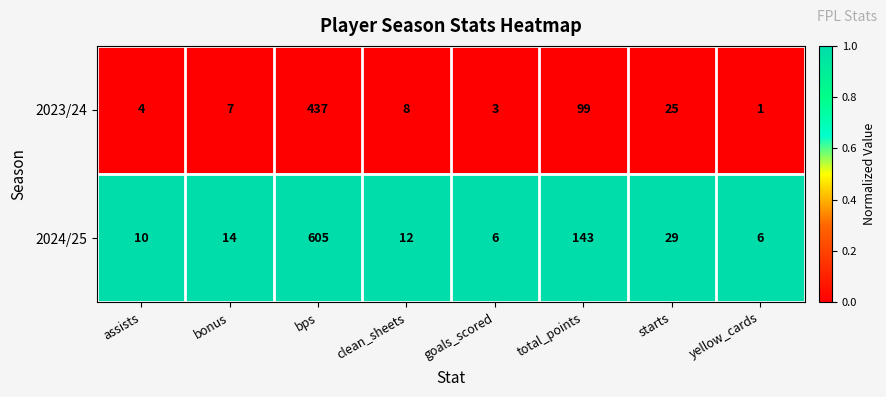

Which series has the largest total across all categories?

2024/25